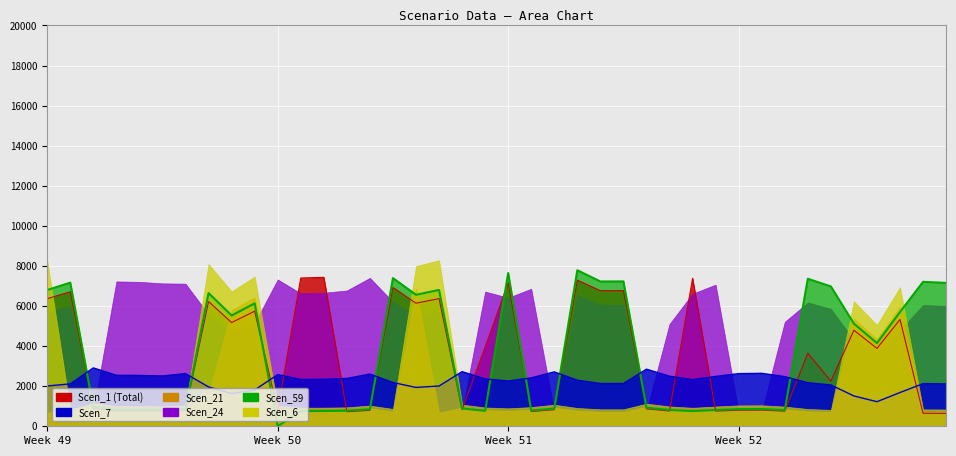

Read the Scen_7 value at 18.

2726.2